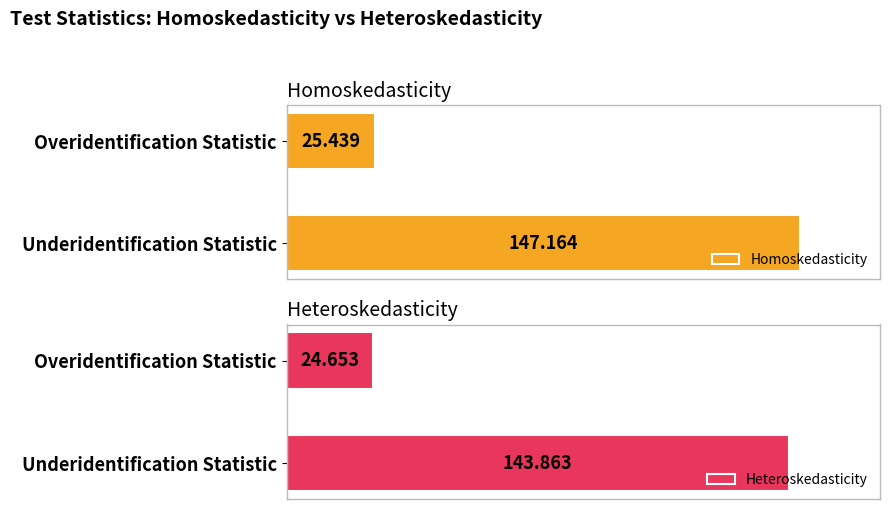

How many values in the Homoskedasticity series exceed 147?

1